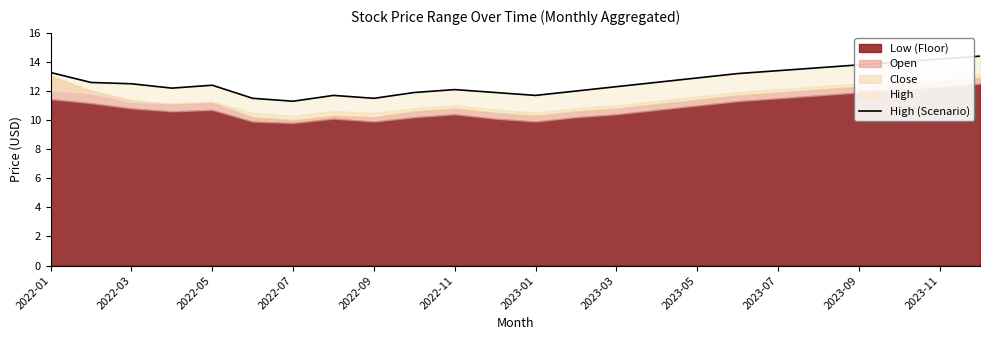

What is the approximate value at 2022-11?

12.1